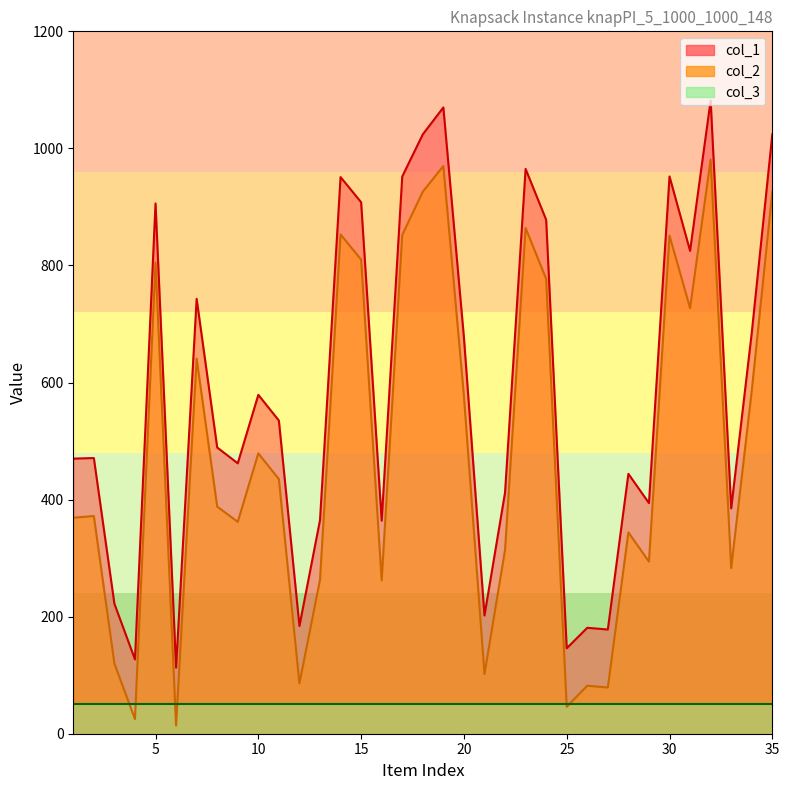

The col_2 series shows 148 at 7. True or false?

False